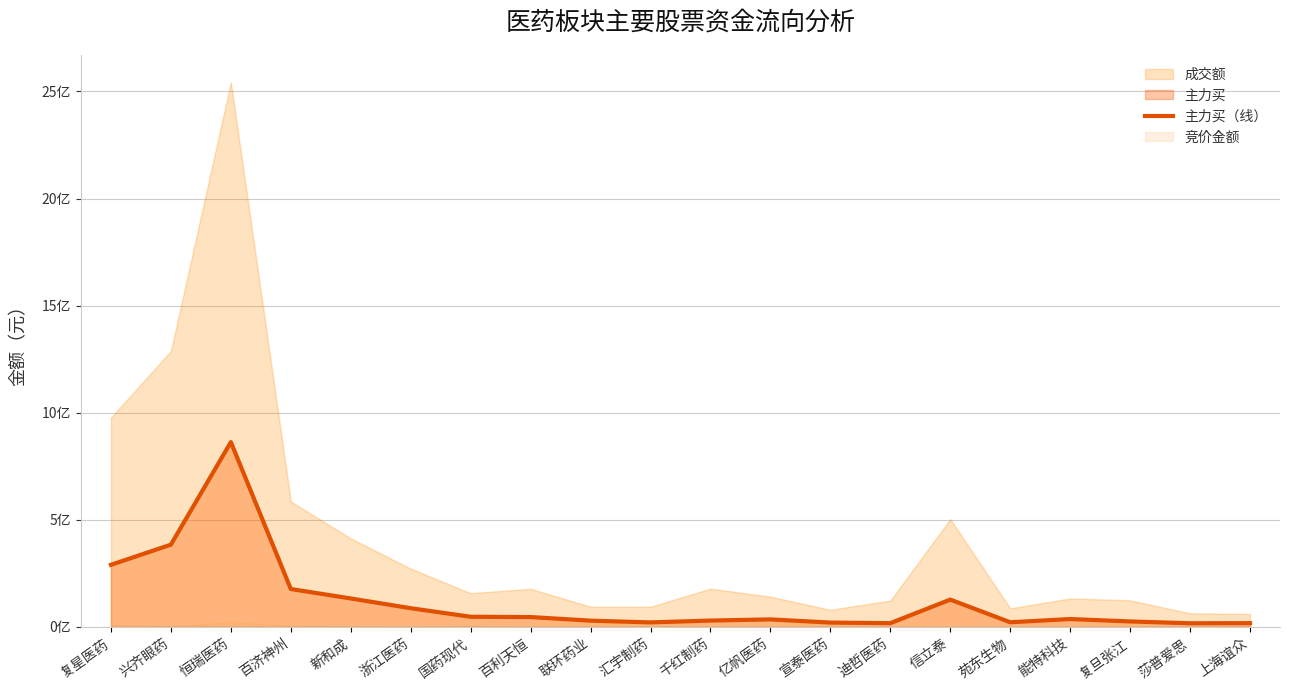

How many lines are shown in the chart?

1